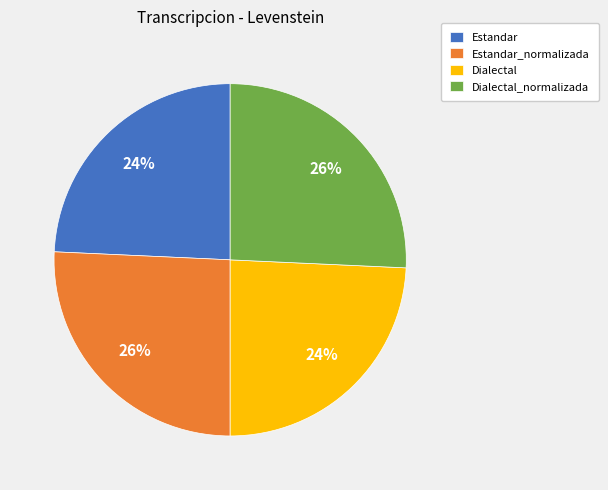

Is it true that Estandar_normalizada is 26% of the pie?

True